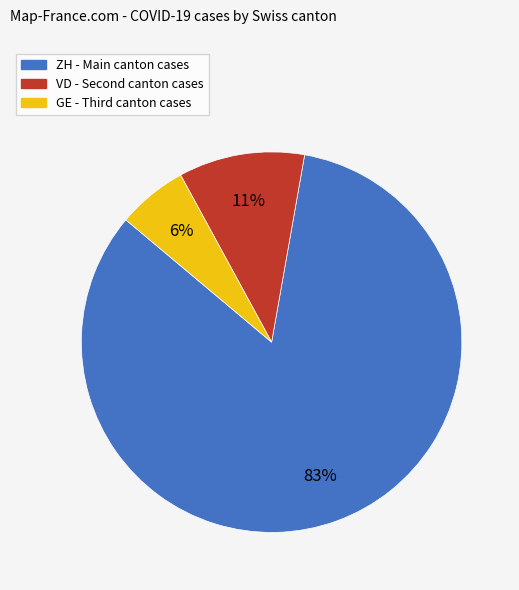

To the nearest percent, what is the combined percentage of GE and ZH?

89%